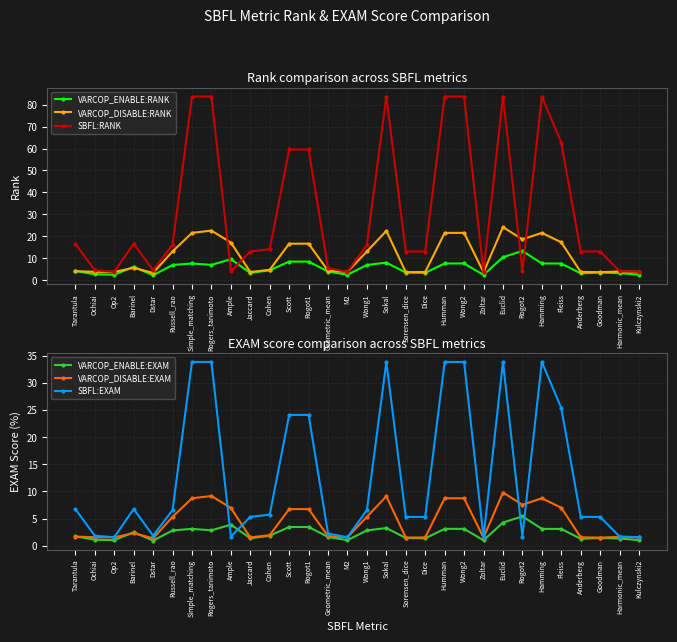

At which category does SBFL:EXAM reach its first local peak?

Barinel